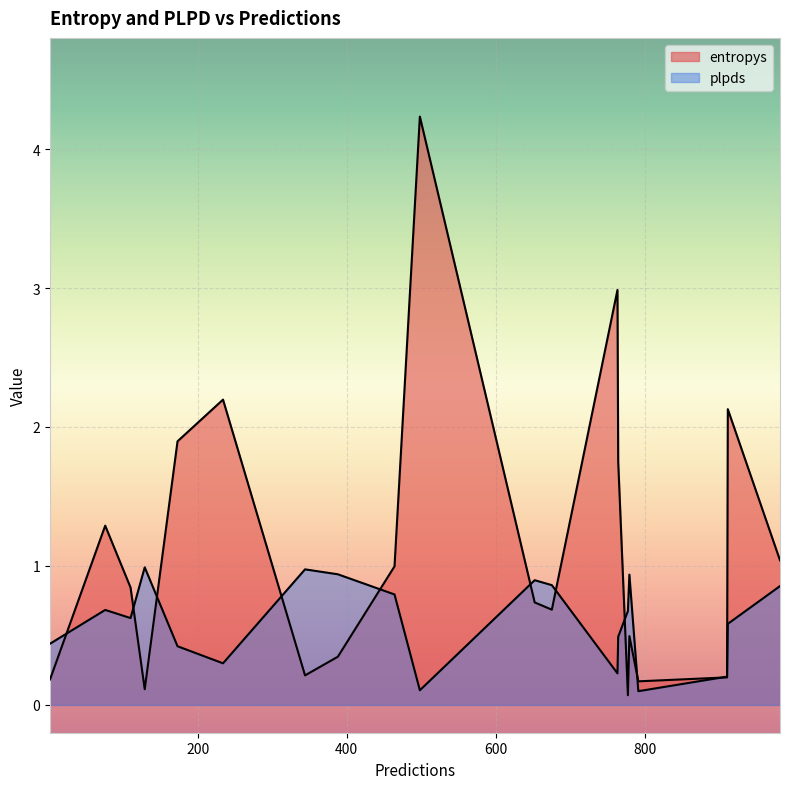

In entropys, how many points are lower than both neighbors (excluding endpoints)?

6